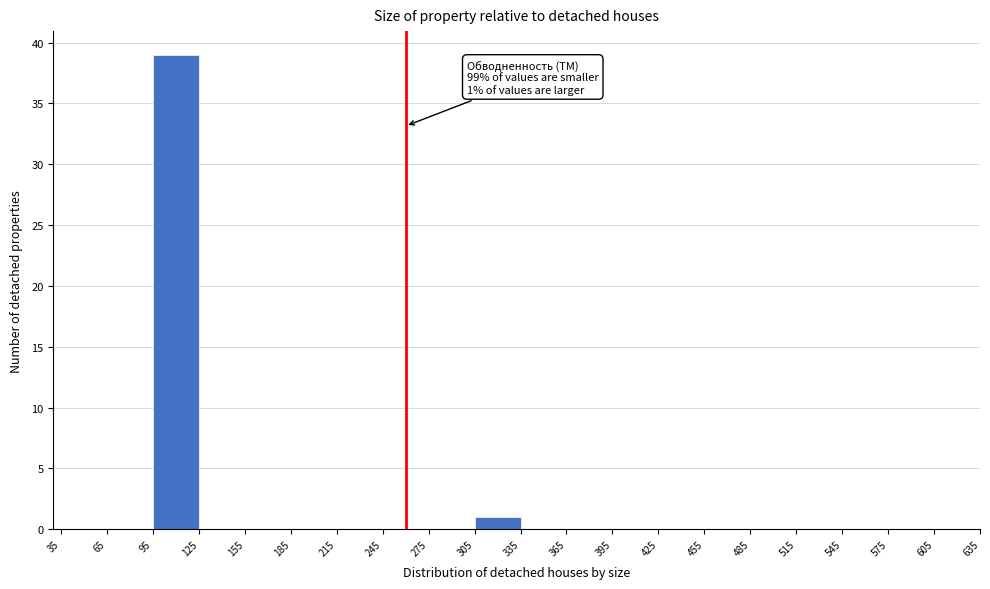

Which range on the x-axis has the tallest bar?

95 to 125